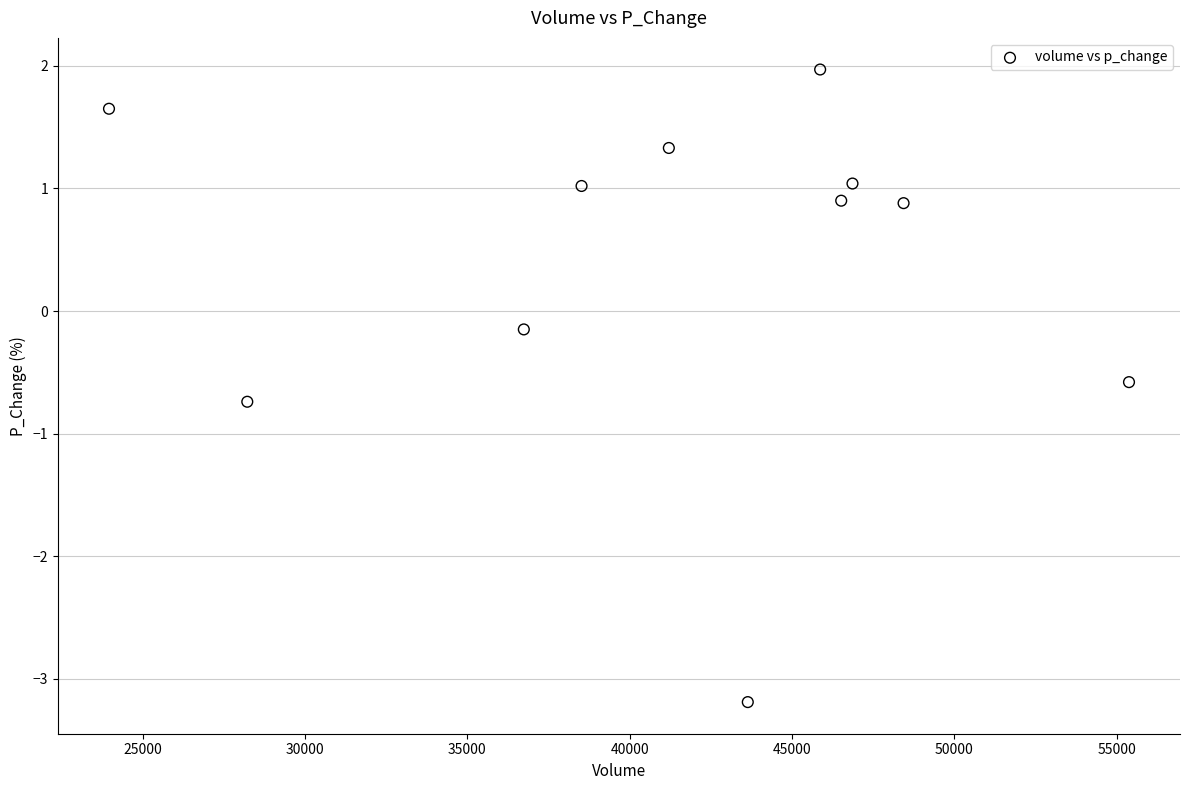

What is the average Y value?

0.4